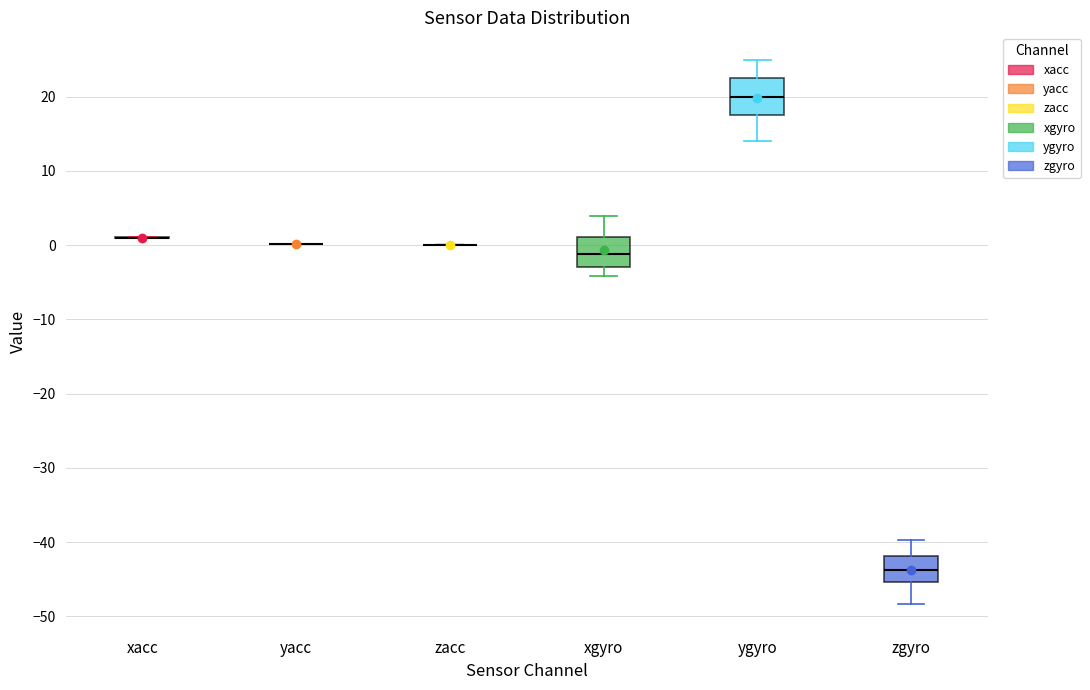

Where does the upper whisker of the box for zgyro end on the y-axis? The values are not printed on the chart, so give them approximately, as read against the axis.

-40